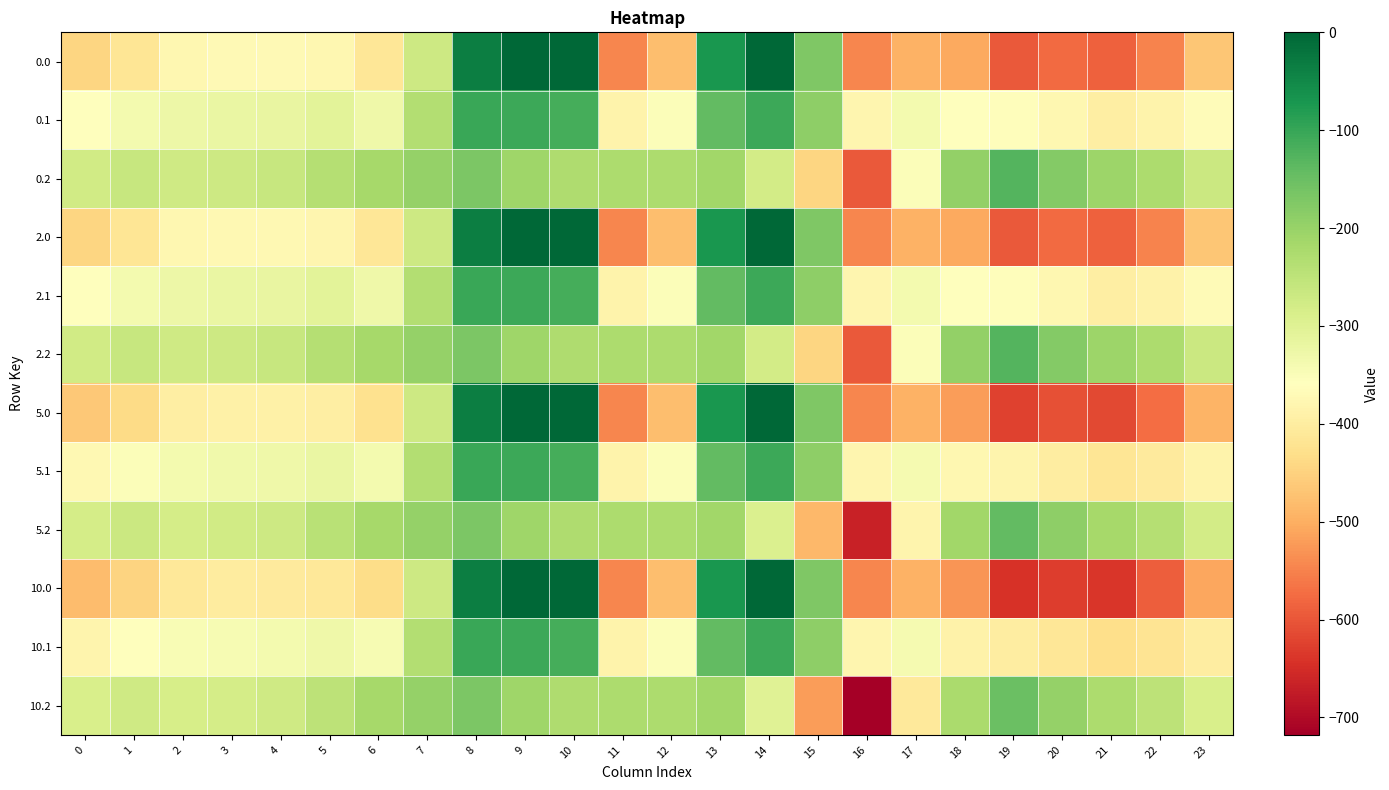

Reading left to right, what are all the values shown in this chart?

0.0: 0=-444.4	1=-416.1	2=-377.9	3=-372.8	4=-372.8	5=-378.3	6=-412.2	7=-270.7	8=-35.0	9=0.0	10=0.0	11=-544.3	12=-477.2	13=-70.2	14=-0.3	15=-172.8	16=-545.4	17=-493.8	18=-507.1	19=-595.5	20=-577.1	21=-587.3	22=-546.9	23=-467.3
0.1: 0=-360.4	1=-338.9	2=-326.1	3=-321.3	4=-317.9	5=-307.6	6=-328.9	7=-234.9	8=-102.3	9=-104.8	10=-114.0	11=-384.7	12=-350.8	13=-141.2	14=-105.5	15=-190.4	16=-380.5	17=-339.0	18=-360.5	19=-363.3	20=-377.8	21=-396.4	22=-386.8	23=-367.0
0.2: 0=-276.3	1=-261.6	2=-274.2	3=-269.8	4=-263.0	5=-236.8	6=-216.4	7=-199.0	8=-169.5	9=-209.6	10=-228.0	11=-225.2	12=-224.3	13=-212.2	14=-279.1	15=-443.6	16=-594.8	17=-351.4	18=-195.7	19=-128.3	20=-178.5	21=-205.6	22=-226.7	23=-266.8
2.0: 0=-444.8	1=-416.4	2=-378.2	3=-373.1	4=-373.0	5=-378.6	6=-412.4	7=-270.7	8=-35.0	9=0.0	10=0.0	11=-544.3	12=-477.2	13=-70.2	14=-0.3	15=-172.8	16=-545.4	17=-493.8	18=-507.3	19=-596.0	20=-577.5	21=-587.8	22=-547.3	23=-467.7
2.1: 0=-360.6	1=-339.1	2=-326.2	3=-321.5	4=-318.1	5=-307.8	6=-329.1	7=-234.9	8=-102.3	9=-104.8	10=-114.0	11=-384.7	12=-350.8	13=-141.2	14=-105.5	15=-190.4	16=-380.5	17=-339.0	18=-360.8	19=-363.7	20=-378.1	21=-396.8	22=-387.1	23=-367.3
2.2: 0=-276.4	1=-261.7	2=-274.3	3=-269.9	4=-263.1	5=-236.9	6=-216.4	7=-199.0	8=-169.5	9=-209.6	10=-228.0	11=-225.2	12=-224.3	13=-212.2	14=-279.3	15=-444.3	16=-595.9	17=-352.0	18=-195.9	19=-128.6	20=-178.7	21=-205.8	22=-226.8	23=-267.0
5.0: 0=-465.3	1=-434.6	2=-395.9	3=-390.3	4=-390.6	5=-396.3	6=-424.8	7=-270.7	8=-35.0	9=0.0	10=0.0	11=-544.3	12=-477.2	13=-70.2	14=-0.3	15=-172.8	16=-545.4	17=-493.8	18=-519.6	19=-622.7	20=-606.3	21=-615.6	22=-572.0	23=-491.7
5.1: 0=-373.8	1=-351.2	2=-338.2	3=-333.1	4=-329.9	5=-319.7	6=-338.0	7=-234.9	8=-102.3	9=-104.8	10=-114.0	11=-384.7	12=-350.8	13=-141.2	14=-105.5	15=-190.4	16=-380.5	17=-339.6	18=-376.1	19=-383.5	20=-398.2	21=-416.4	22=-405.1	23=-385.0
5.2: 0=-282.3	1=-267.8	2=-280.5	3=-276.0	4=-269.3	5=-243.1	6=-216.4	7=-199.0	8=-169.5	9=-209.6	10=-228.0	11=-225.2	12=-224.3	13=-212.2	14=-291.7	15=-487.2	16=-664.9	17=-383.7	18=-210.9	19=-141.0	20=-190.0	21=-217.1	22=-238.2	23=-278.3
10.0: 0=-481.0	1=-448.6	2=-409.5	3=-403.5	4=-404.0	5=-409.9	6=-434.4	7=-270.7	8=-35.0	9=0.0	10=0.0	11=-544.3	12=-477.2	13=-70.2	14=-0.3	15=-172.8	16=-545.4	17=-493.8	18=-529.0	19=-643.2	20=-628.4	21=-637.0	22=-591.0	23=-510.1
10.1: 0=-383.9	1=-360.5	2=-347.3	3=-342.1	4=-339.0	5=-328.9	6=-344.8	7=-234.9	8=-102.3	9=-104.8	10=-114.0	11=-384.7	12=-350.8	13=-141.2	14=-105.5	15=-190.4	16=-380.5	17=-340.1	18=-387.8	19=-398.7	20=-413.5	21=-431.4	22=-419.0	23=-398.5
10.2: 0=-286.8	1=-272.4	2=-285.2	3=-280.7	4=-274.1	5=-247.8	6=-216.4	7=-199.0	8=-169.5	9=-209.6	10=-228.0	11=-225.2	12=-224.3	13=-212.2	14=-301.3	15=-520.0	16=-717.7	17=-408.0	18=-222.4	19=-150.5	20=-198.6	21=-225.8	22=-246.9	23=-286.9